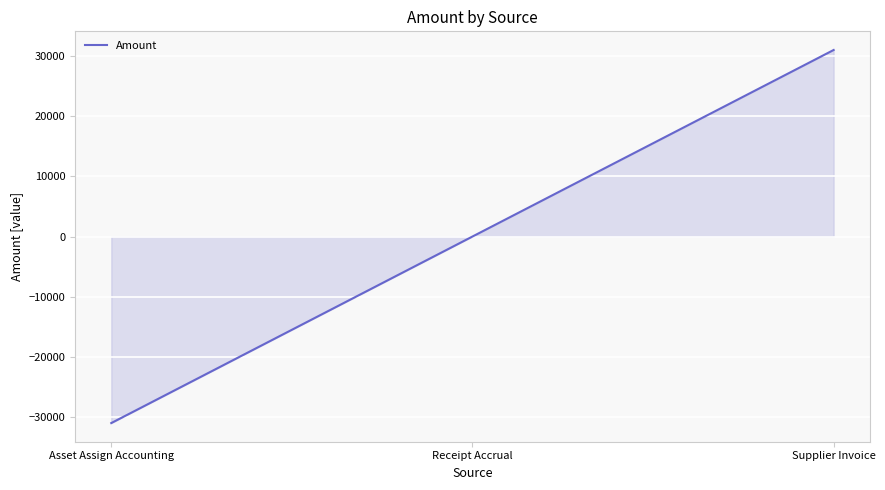

How many distinct data groups are displayed?

1